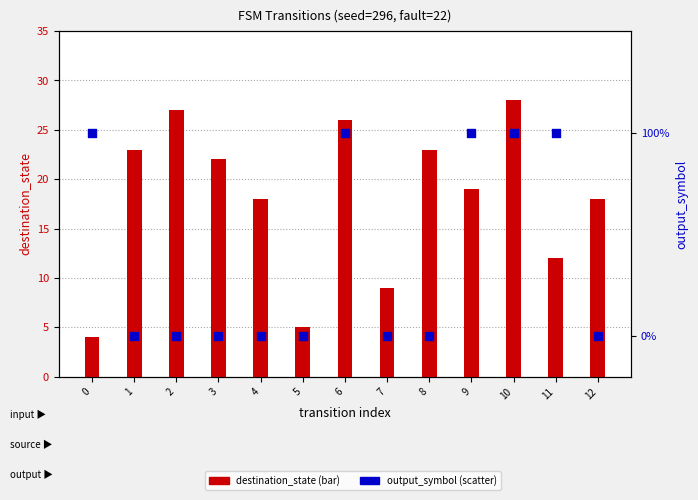

At which category is the sum across all series the highest?

10